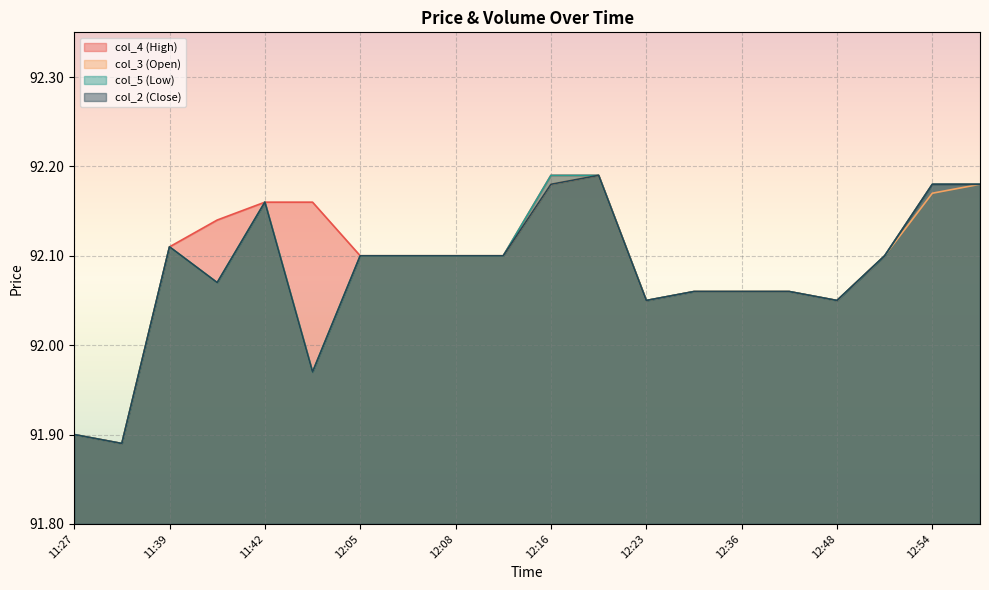

Reading right to left, what are all the values shown in this chart?

col_4: 92.2	92.2	92.1	92.0	92.1	92.1	92.1	92.0	92.2	92.2	92.1	92.1	92.1	92.1	92.2	92.2	92.1	92.1	91.9	91.9
col_3: 92.2	92.2	92.1	92.0	92.1	92.1	92.1	92.0	92.2	92.2	92.1	92.1	92.1	92.1	92.0	92.2	92.1	92.1	91.9	91.9
col_5: 92.2	92.2	92.1	92.0	92.1	92.1	92.1	92.0	92.2	92.2	92.1	92.1	92.1	92.1	92.0	92.2	92.1	92.1	91.9	91.9
col_2: 92.2	92.2	92.1	92.0	92.1	92.1	92.1	92.0	92.2	92.2	92.1	92.1	92.1	92.1	92.0	92.2	92.1	92.1	91.9	91.9